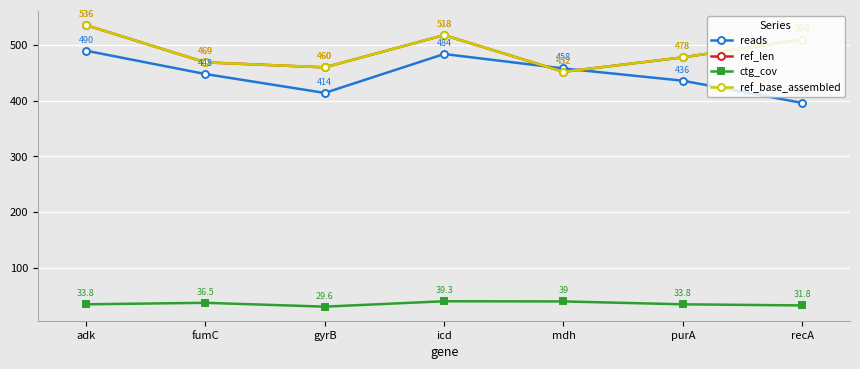

Reading left to right, transcribe all the data shown in this chart.

reads: 490.0	448.0	414.0	484.0	458.0	436.0	396.0
ref_len: 536.0	469.0	460.0	518.0	452.0	478.0	510.0
ctg_cov: 33.8	36.5	29.6	39.3	39.0	33.8	31.8
ref_base_assembled: 536.0	469.0	460.0	518.0	452.0	478.0	510.0